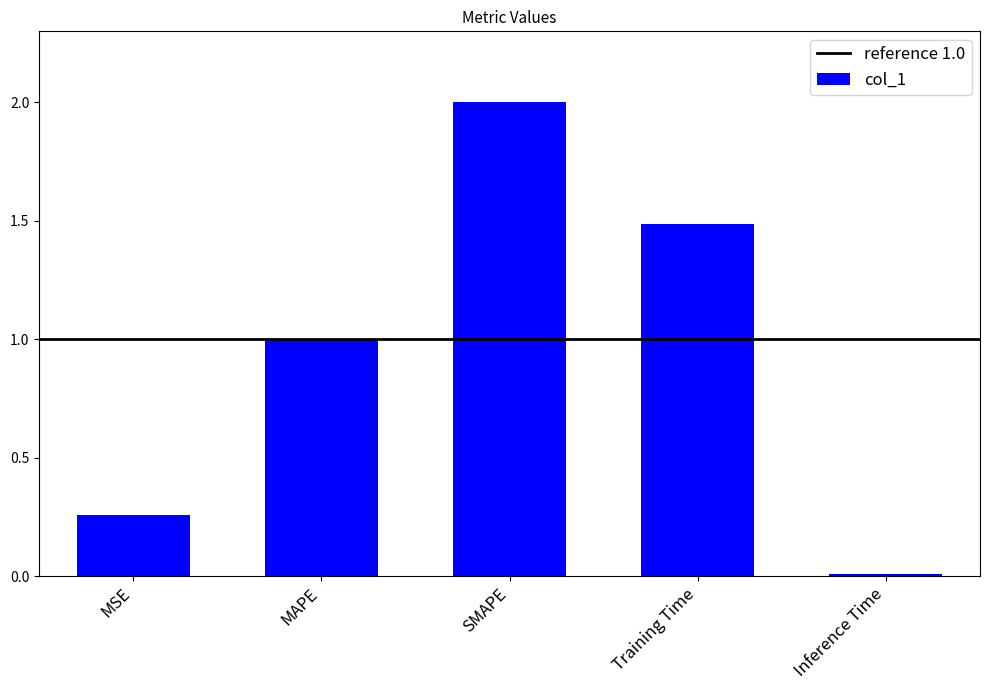

What is the approximate value at MAPE?

1.0